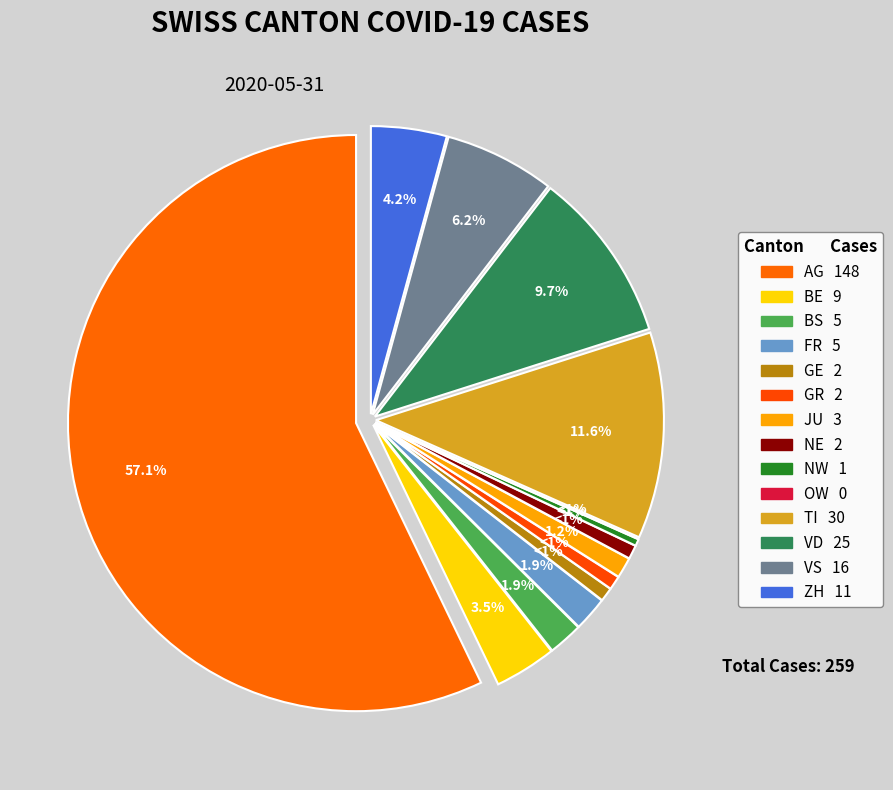

To the nearest percent, what is the difference between the largest and smallest slice percentages?

57%